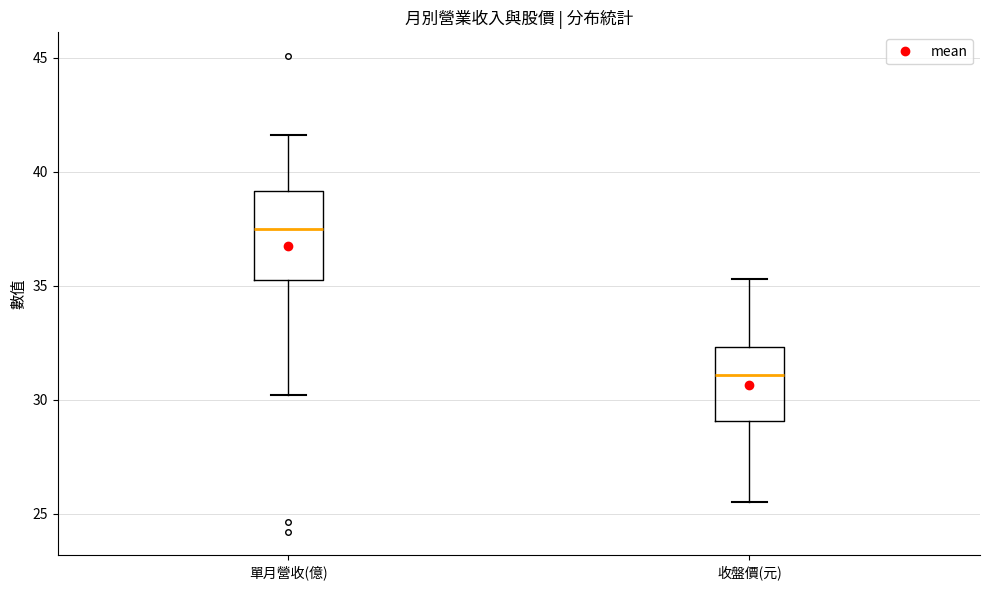

Which box has the lowest median line?

收盤價(元)